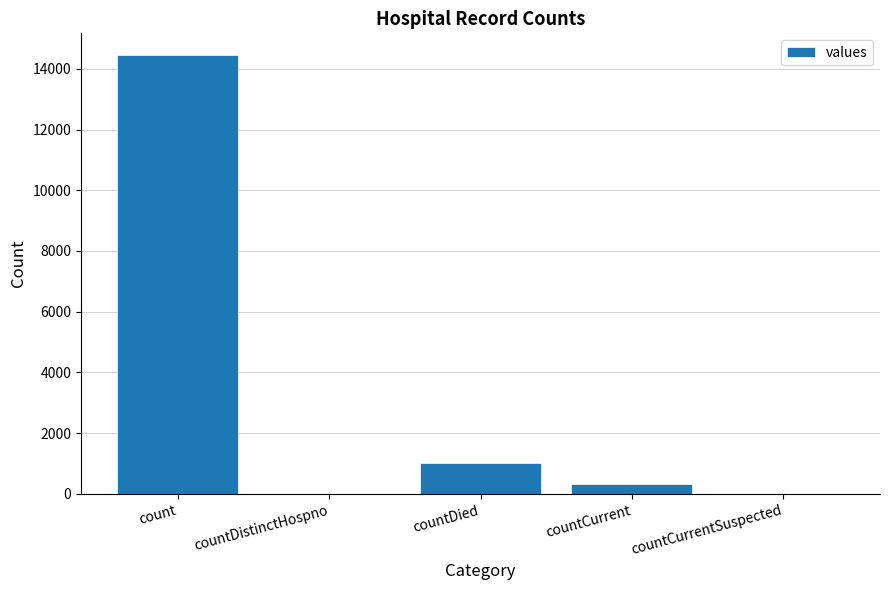

Does the chart contain stacked bars?

No